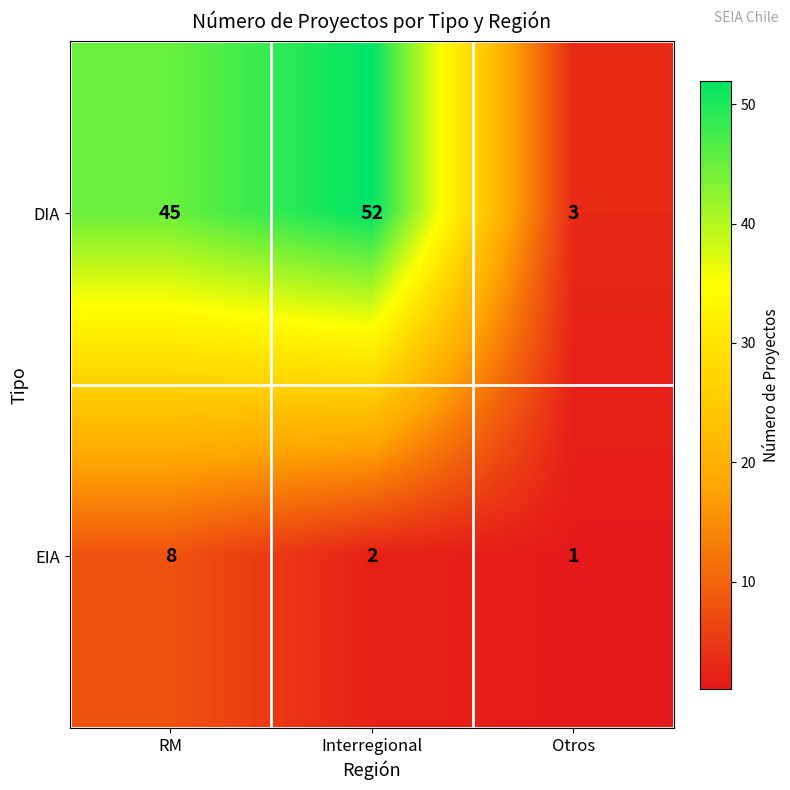

Rank the series by their maximum value, from highest to lowest.

DIA, EIA